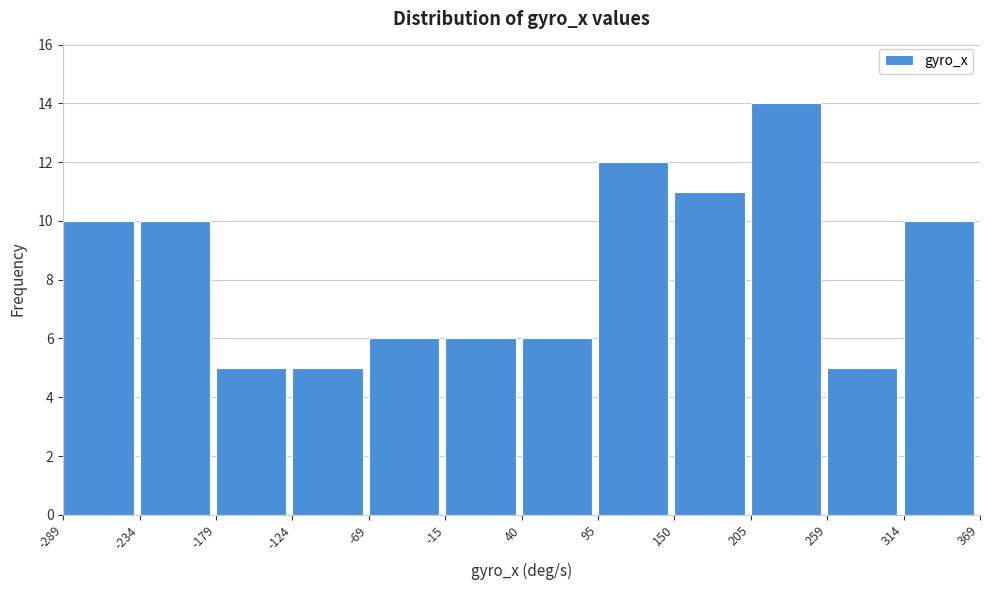

Over which range of the x-axis is the bar tallest?

205 to 259